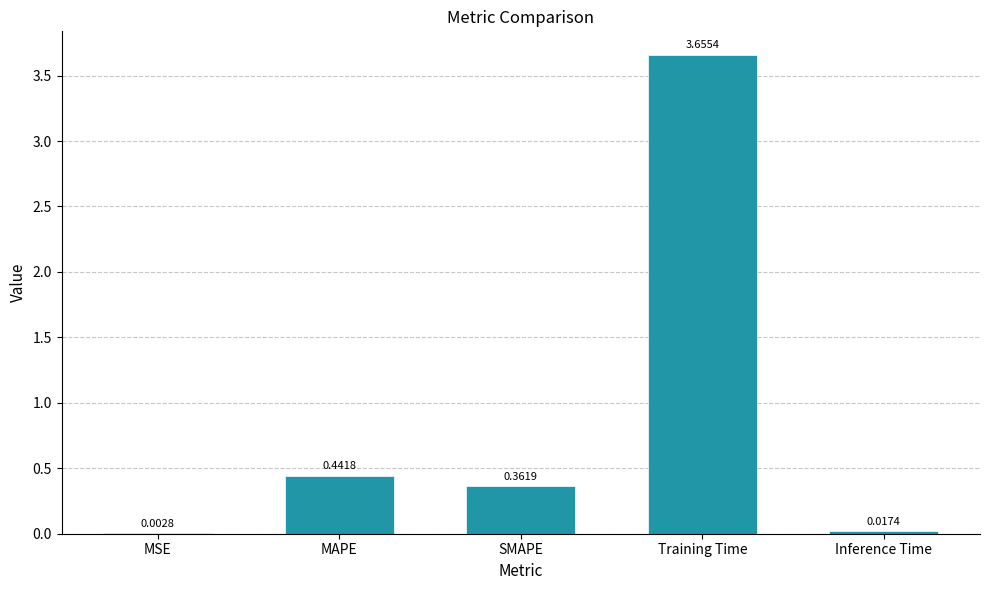

At which category does the chart reach its peak across all series?

Training Time